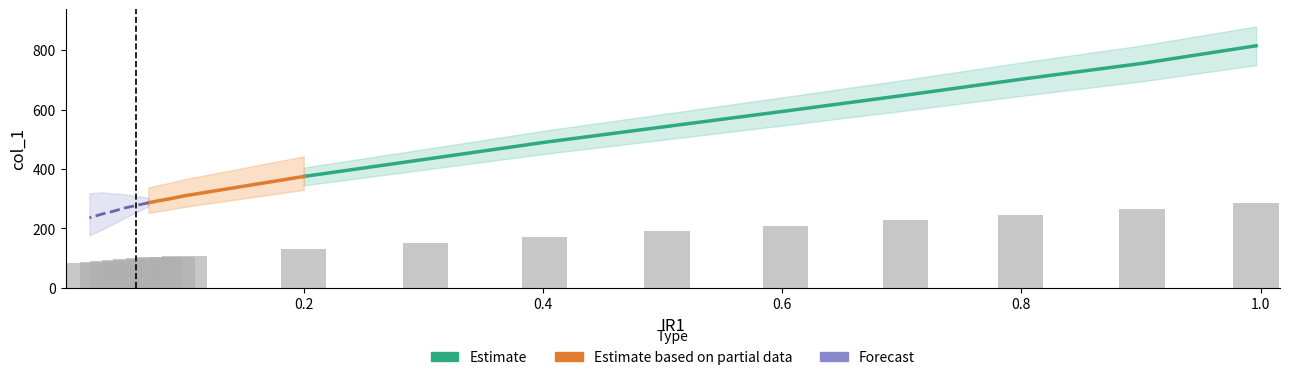

What is the minimum value shown in the chart?

82.6